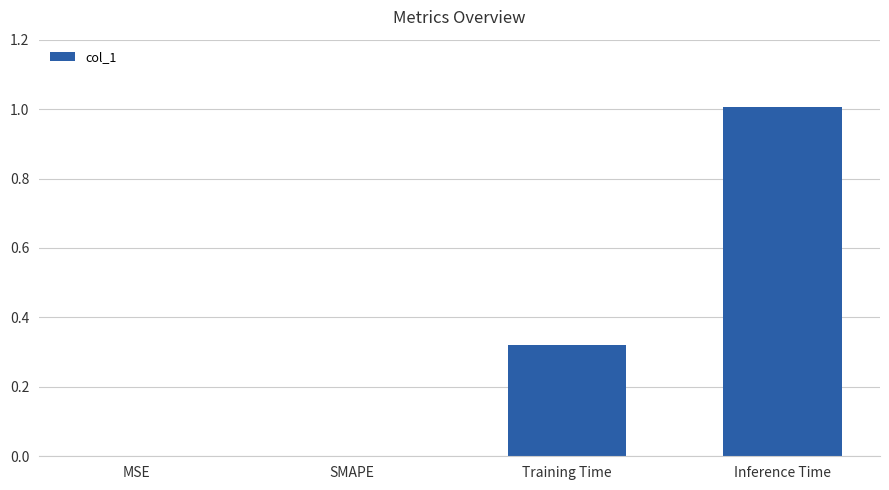

At which category does the chart reach its peak across all series?

Inference Time